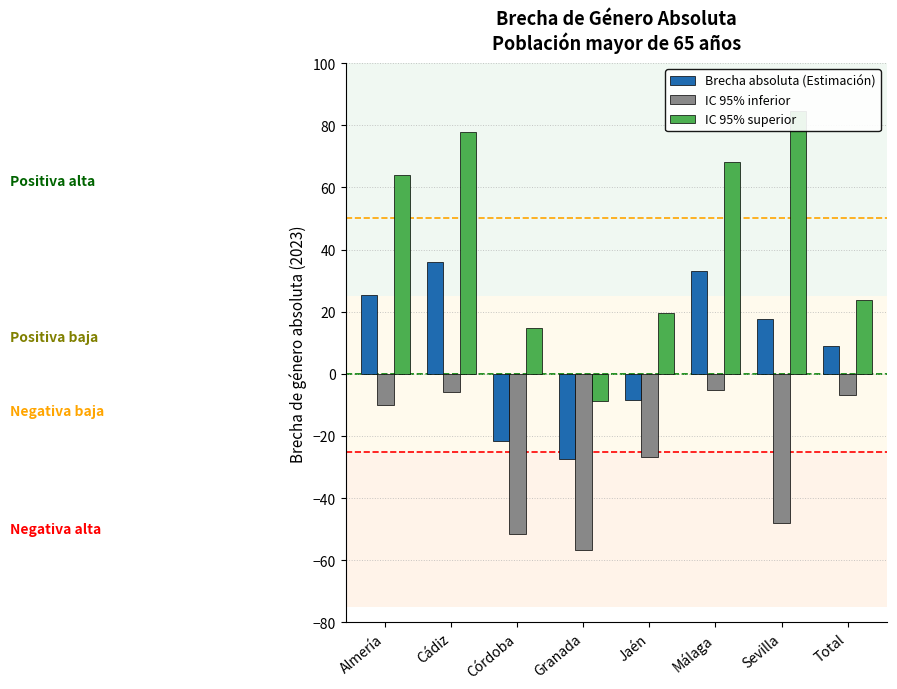

Between Jaén and Sevilla, which series saw the biggest shift?

IC 95% superior